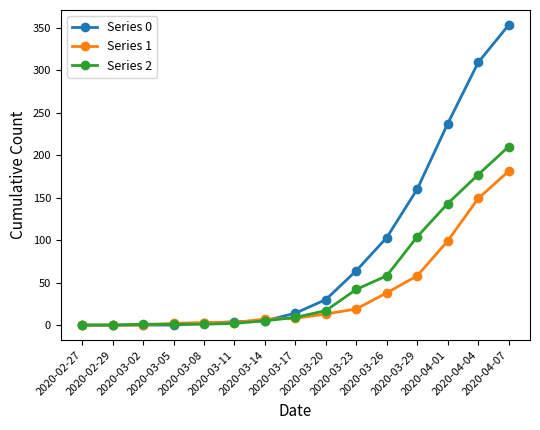

At 2020-03-23, list the series in order from largest to smallest.

Series 0, Series 2, Series 1